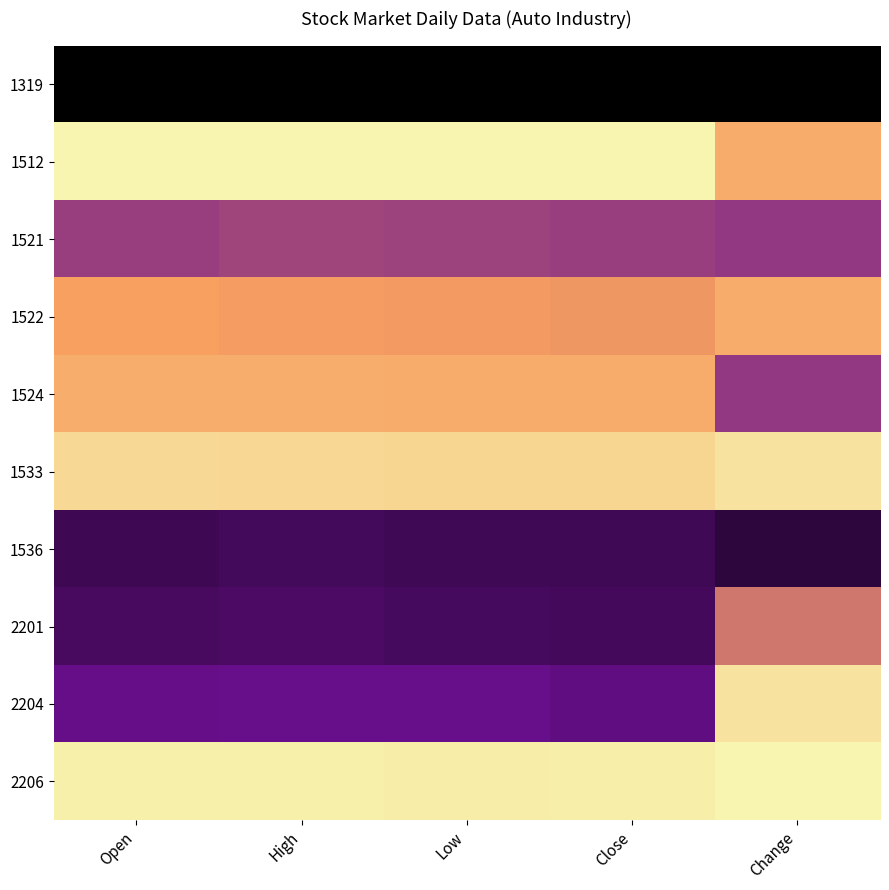

Count the number of data series in this chart.

10